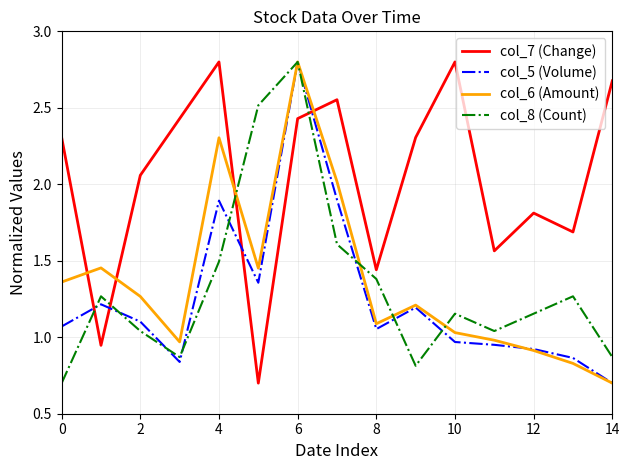

What is the maximum value shown in the chart?

2.8